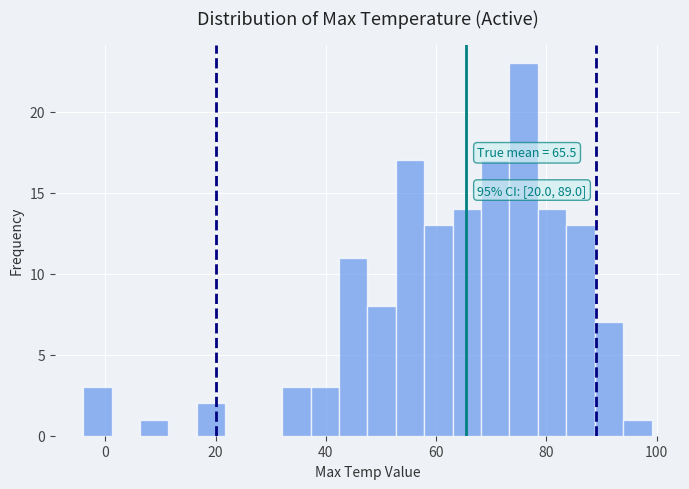

Around what value on the x-axis is the tallest bar? Give the approximate position of its centre, as read against the axis.

76